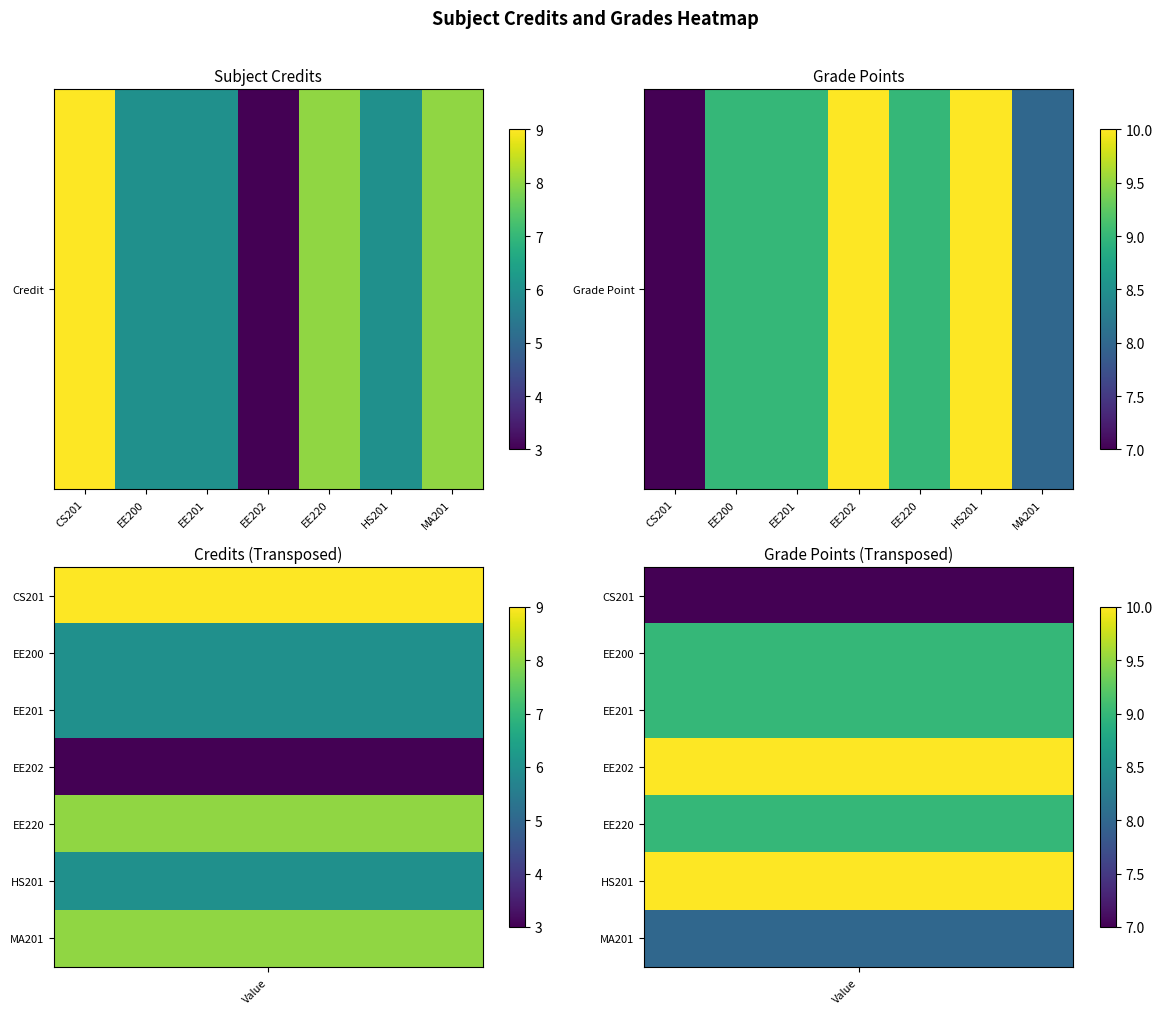

Is it true that the value at MA201 is 8?

True